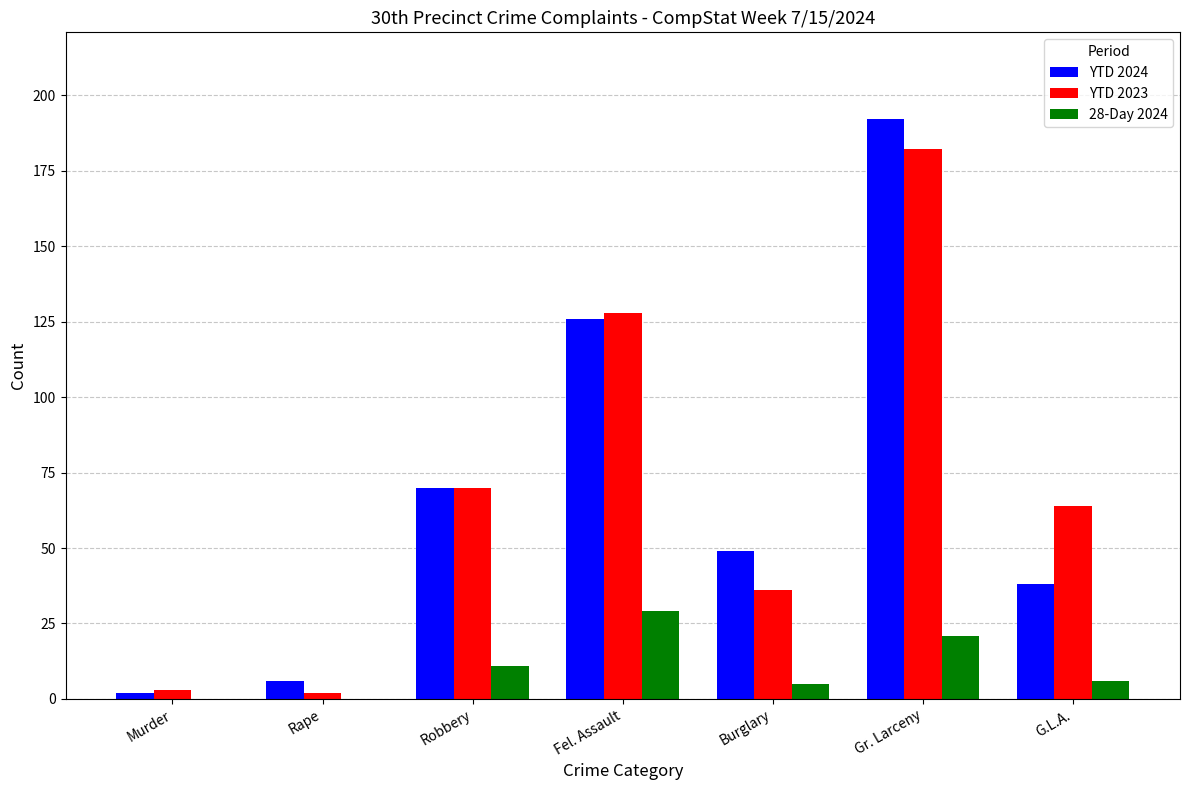

At which category is the sum across all series the highest?

Gr. Larceny